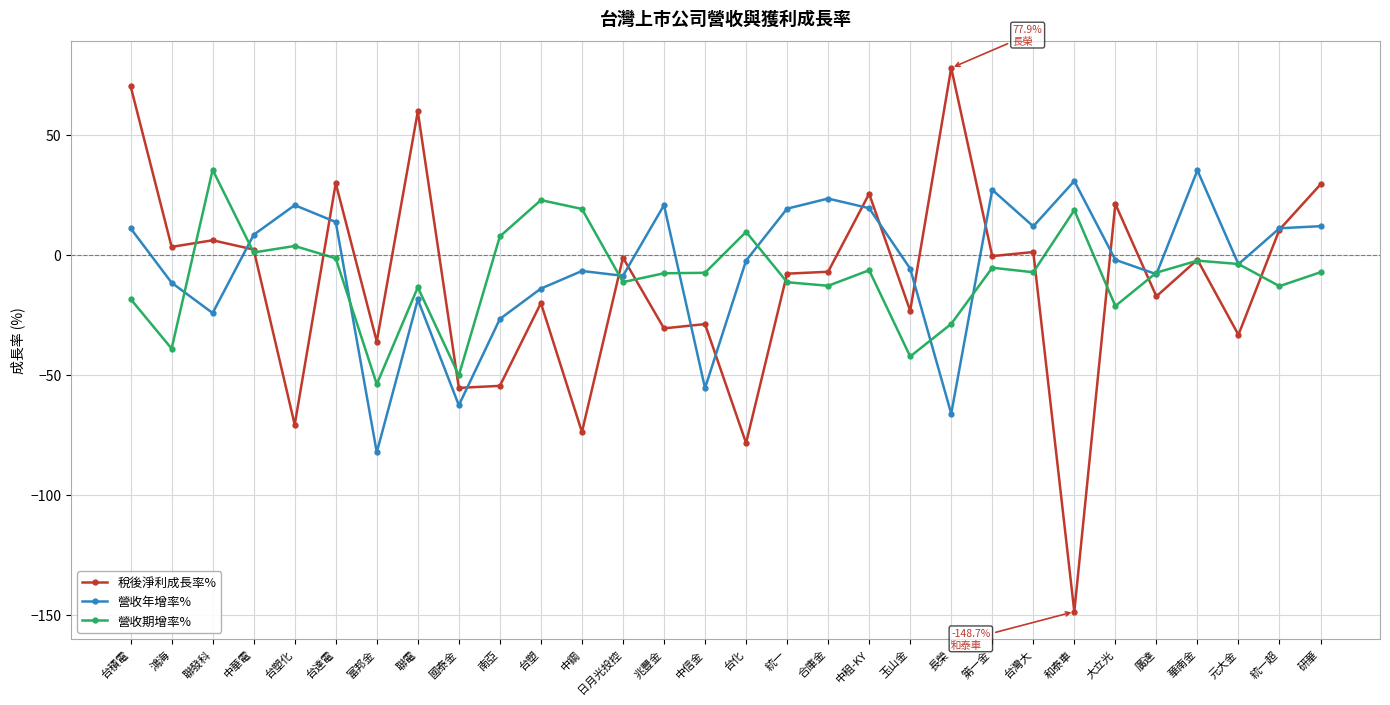

What is the label of the 8th point from the left?

聯電